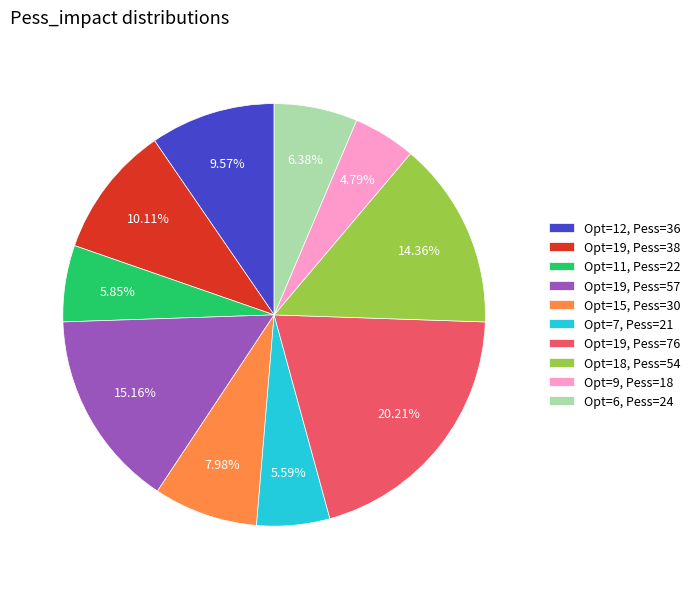

Rank the categories by value from highest to lowest.

Opt=19, Pess=76, Opt=19, Pess=57, Opt=18, Pess=54, Opt=19, Pess=38, Opt=12, Pess=36, Opt=15, Pess=30, Opt=6, Pess=24, Opt=11, Pess=22, Opt=7, Pess=21, Opt=9, Pess=18